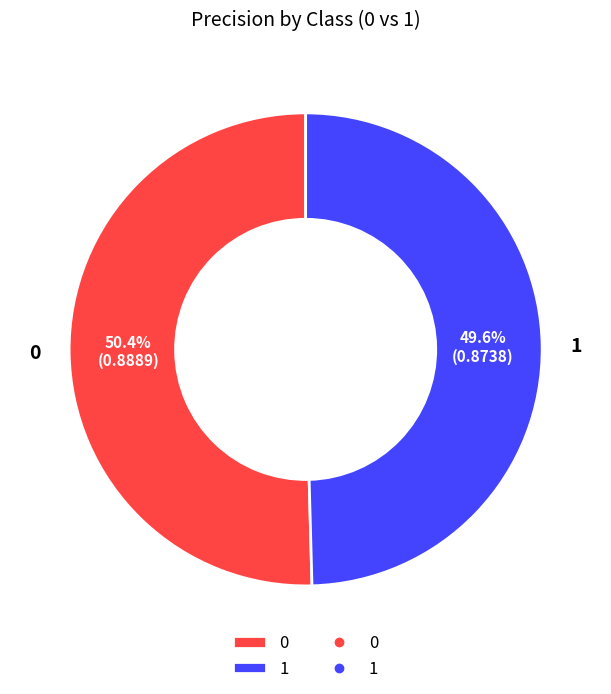

How much of the chart is everything except 0?

49.6%